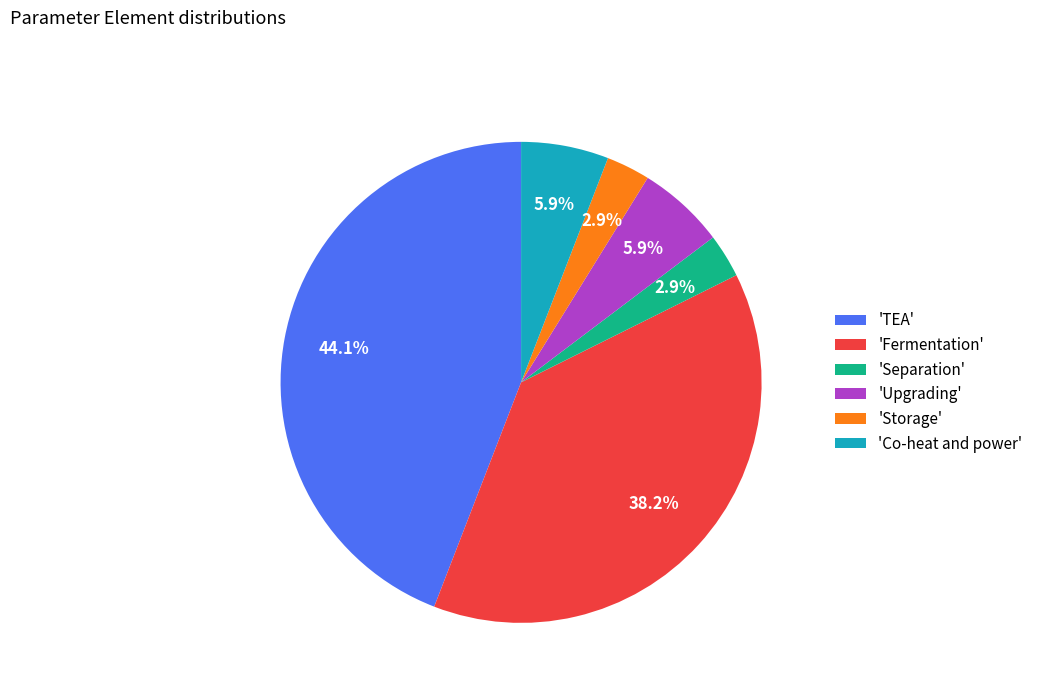

Does 'TEA' represent more than half of the total?

No